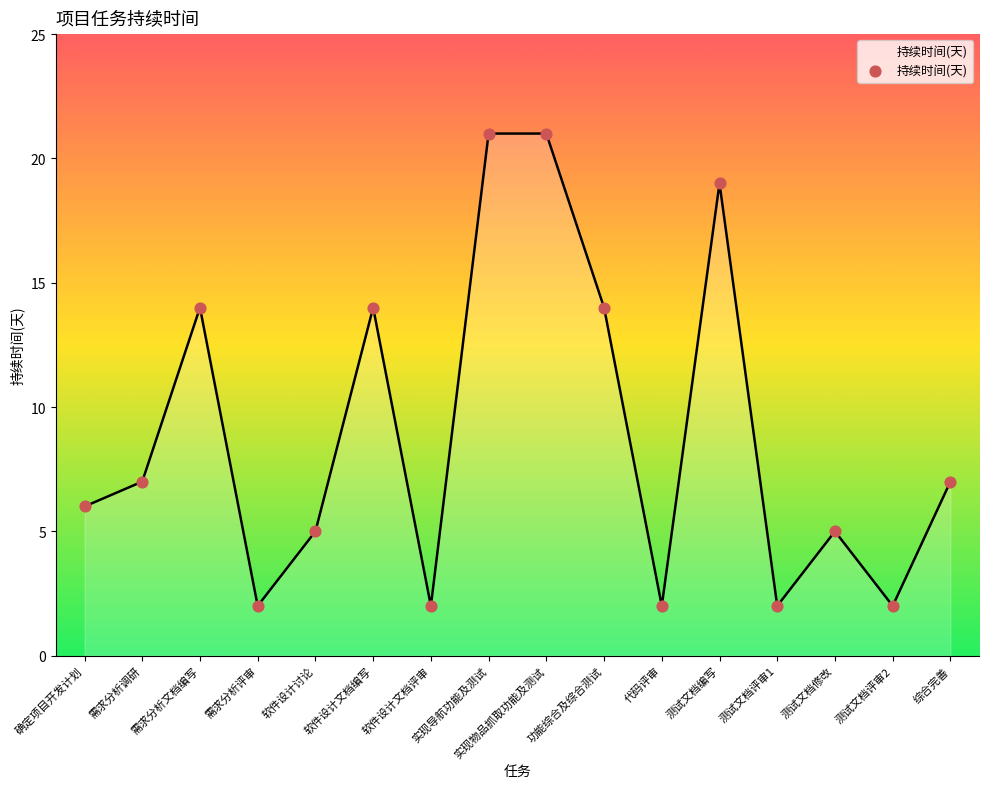

What is the ratio of the value at 软件设计文档编写 to the value at 软件设计讨论?

2.8